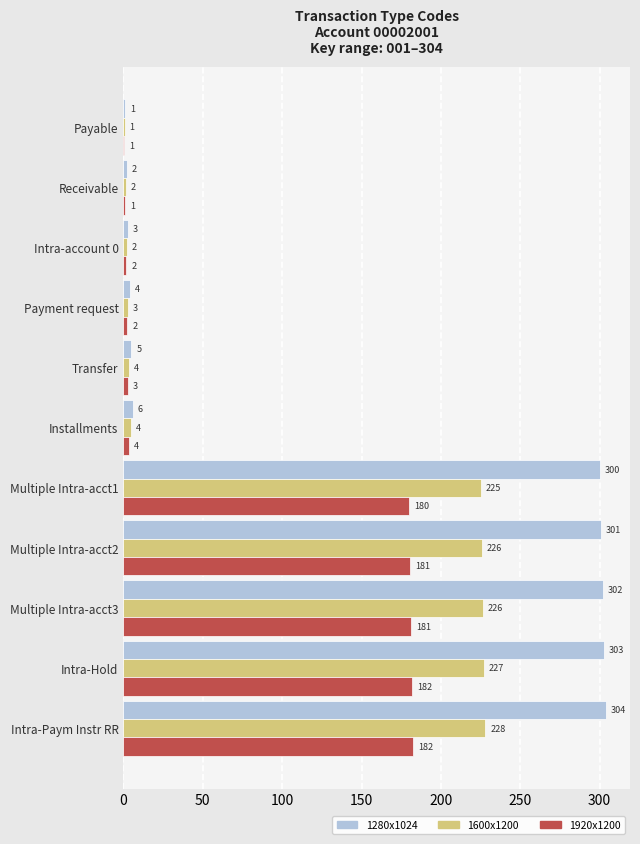

Which series has the largest range (max minus min)?

1280x1024